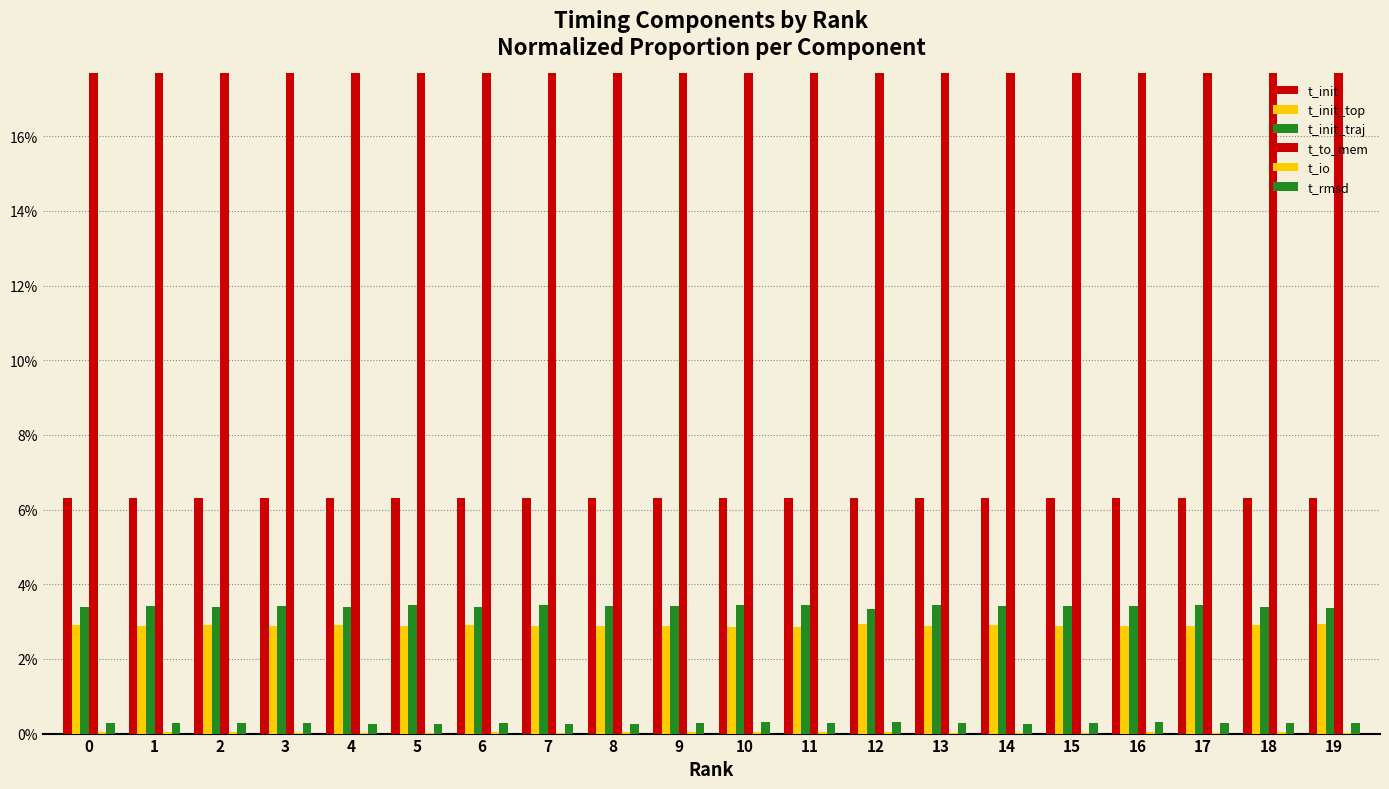

Reading left to right, extract all data points from this chart.

t_init: 0=6.3	1=6.3	2=6.3	3=6.3	4=6.3	5=6.3	6=6.3	7=6.3	8=6.3	9=6.3	10=6.3	11=6.3	12=6.3	13=6.3	14=6.3	15=6.3	16=6.3	17=6.3	18=6.3	19=6.3
t_init_top: 0=2.9	1=2.9	2=2.9	3=2.9	4=2.9	5=2.9	6=2.9	7=2.9	8=2.9	9=2.9	10=2.9	11=2.9	12=2.9	13=2.9	14=2.9	15=2.9	16=2.9	17=2.9	18=2.9	19=2.9
t_init_traj: 0=3.4	1=3.4	2=3.4	3=3.4	4=3.4	5=3.4	6=3.4	7=3.4	8=3.4	9=3.4	10=3.4	11=3.4	12=3.3	13=3.4	14=3.4	15=3.4	16=3.4	17=3.4	18=3.4	19=3.4
t_to_mem: 0=87.1	1=87.0	2=87.1	3=87.1	4=87.1	5=87.1	6=87.1	7=87.1	8=87.1	9=87.1	10=87.1	11=87.1	12=87.1	13=87.1	14=87.1	15=87.1	16=87.1	17=87.1	18=87.1	19=87.1
t_io: 0=0.0	1=0.0	2=0.0	3=0.0	4=0.0	5=0.0	6=0.0	7=0.0	8=0.0	9=0.0	10=0.0	11=0.0	12=0.0	13=0.0	14=0.0	15=0.0	16=0.0	17=0.0	18=0.0	19=0.0
t_rmsd: 0=0.3	1=0.3	2=0.3	3=0.3	4=0.3	5=0.3	6=0.3	7=0.3	8=0.3	9=0.3	10=0.3	11=0.3	12=0.3	13=0.3	14=0.3	15=0.3	16=0.3	17=0.3	18=0.3	19=0.3